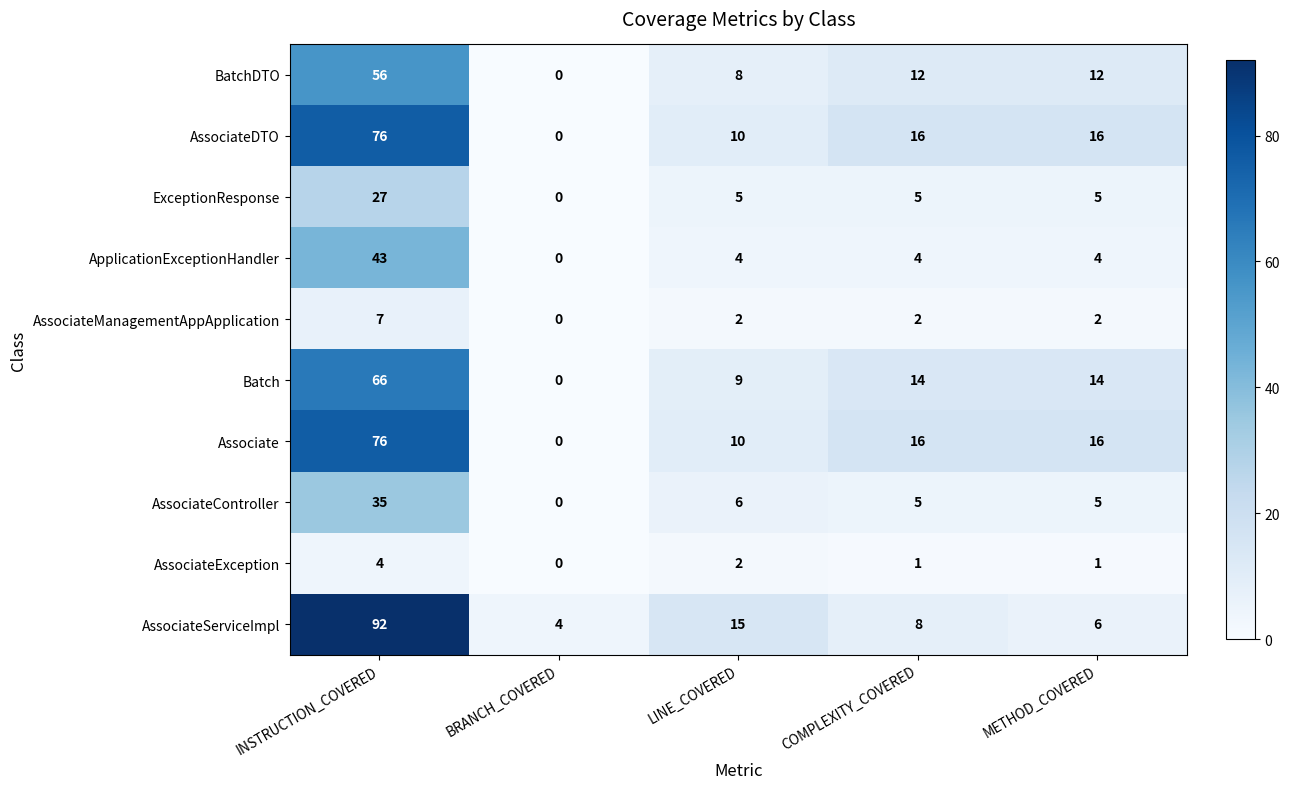

True or false: ExceptionResponse has a value of 0 at BRANCH_COVERED.

True